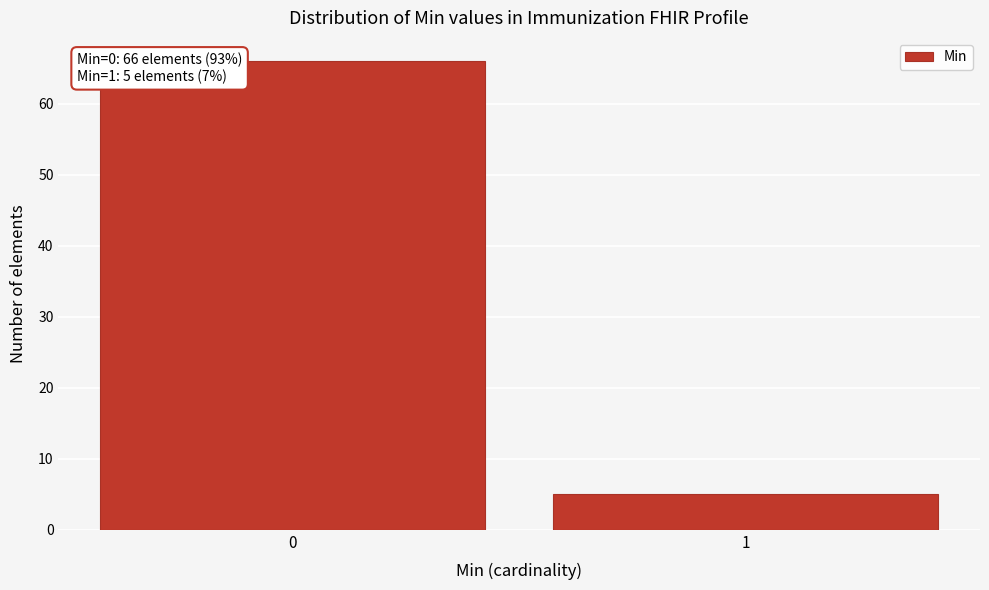

Reading left to right, list all the values displayed in this chart.

0=66	1=5